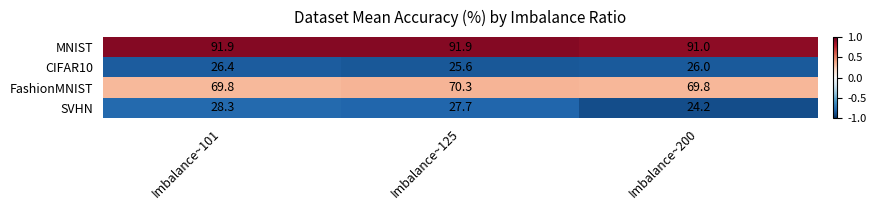

At which label is CIFAR10 closest to 26?

Imbalance~200